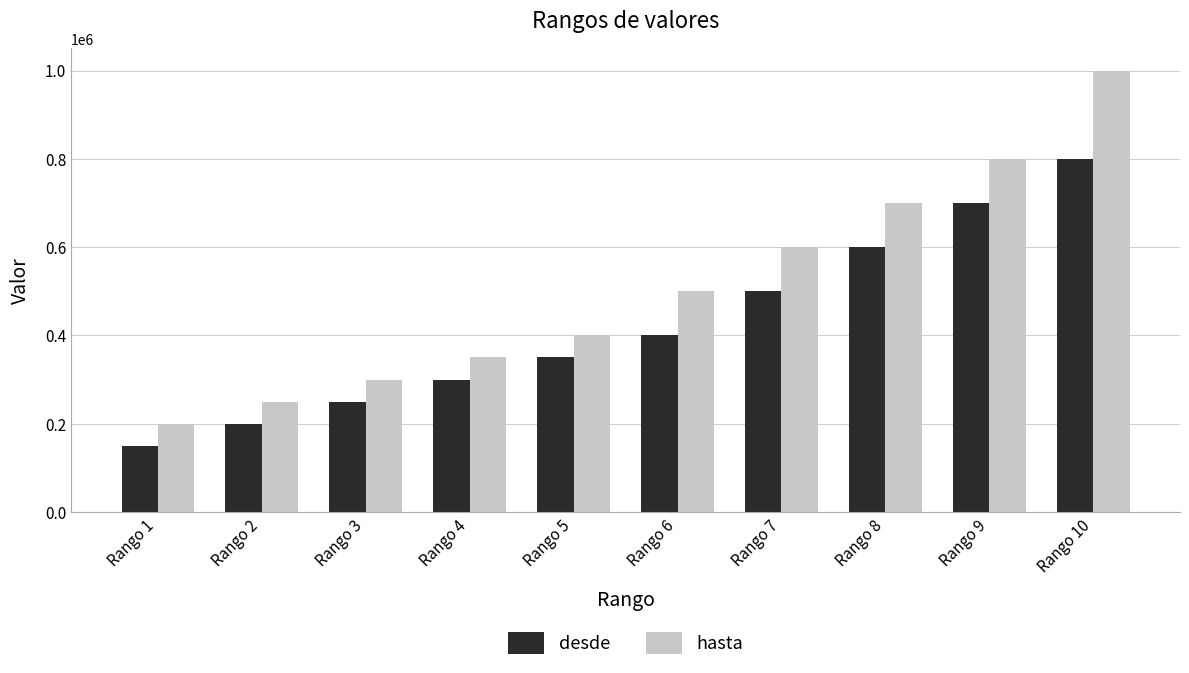

At which label does desde reach its minimum?

Rango 1